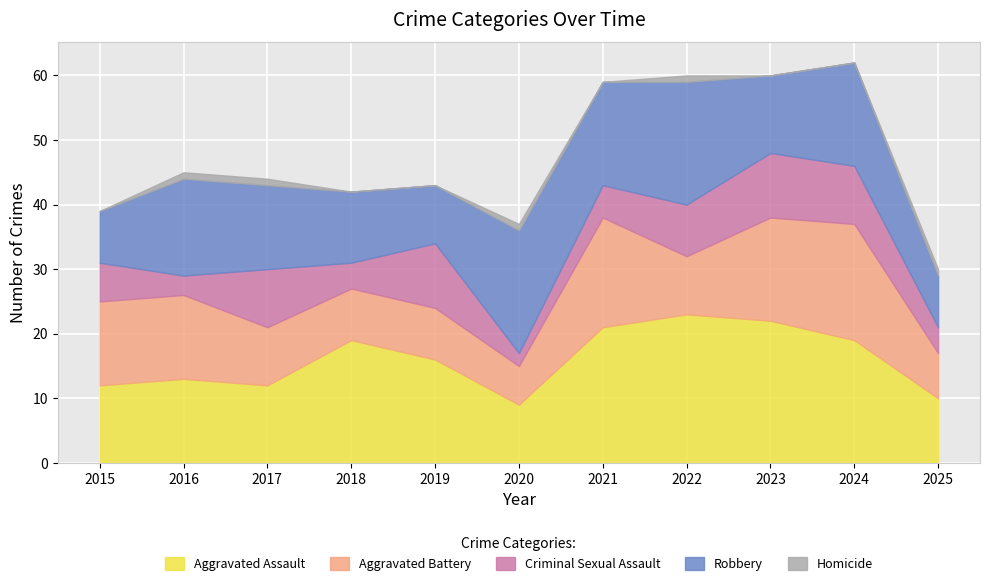

True or false: Homicide and Aggravated Assault cross at least once.

False